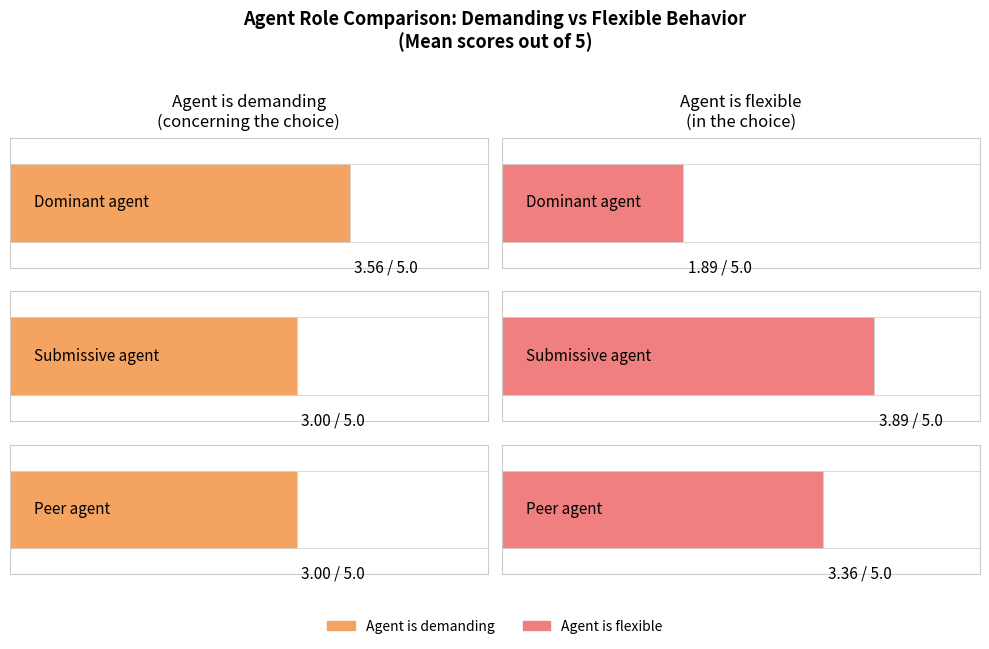

What is the average value of the Agent_is_demanding series?

3.2